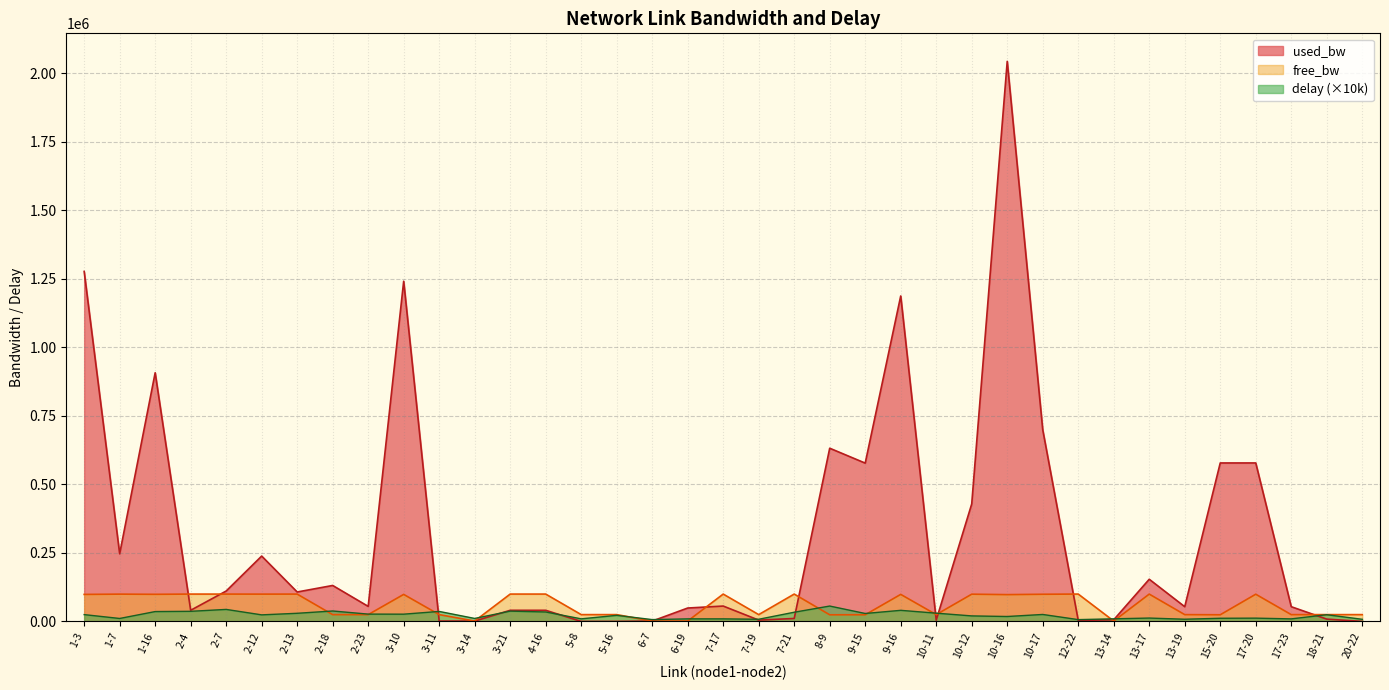

Is the value of free_bw at 10-16 greater than the value of used_bw at 13-19?

Yes